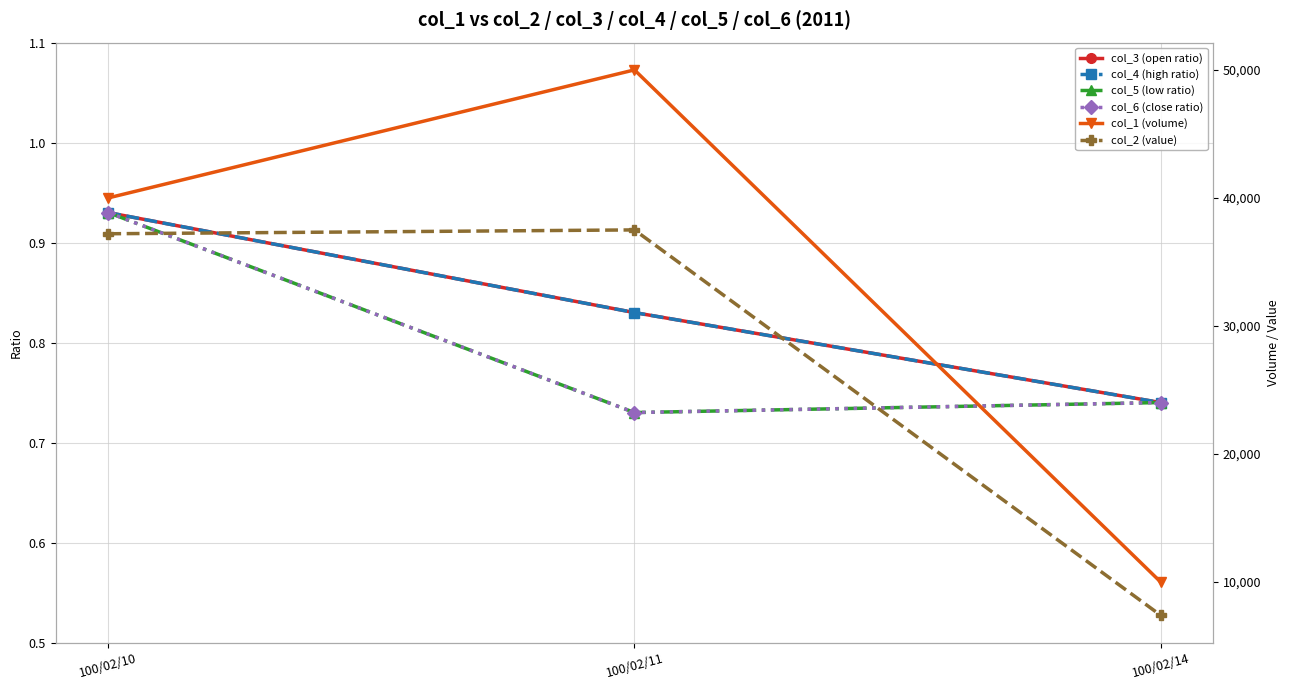

Is the value of col_3 (open ratio) at 100/02/10 greater than the value of col_1 (volume) at 100/02/11?

No